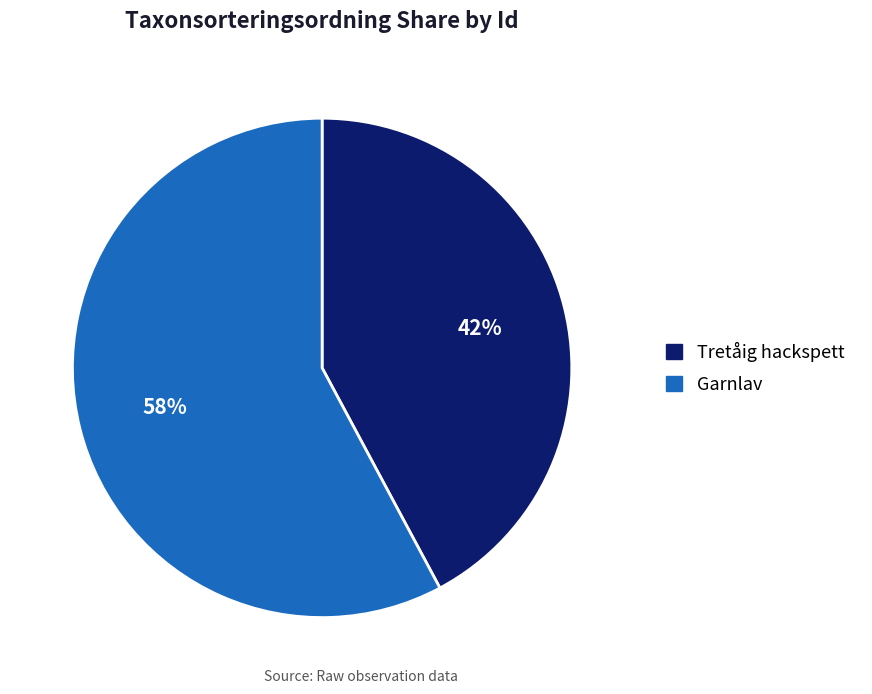

To the nearest percent, what percentage of the pie is Garnlav?

58%